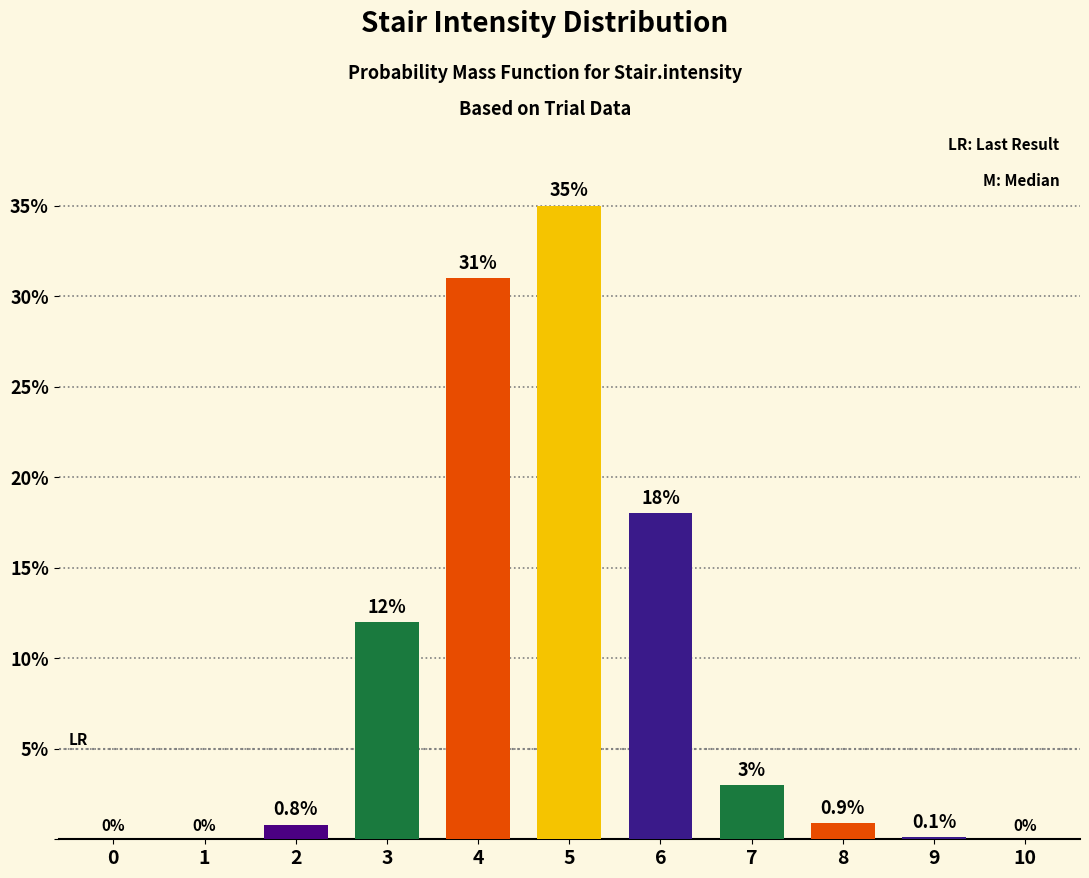

Are the bars grouped side by side (vs. stacked)?

No